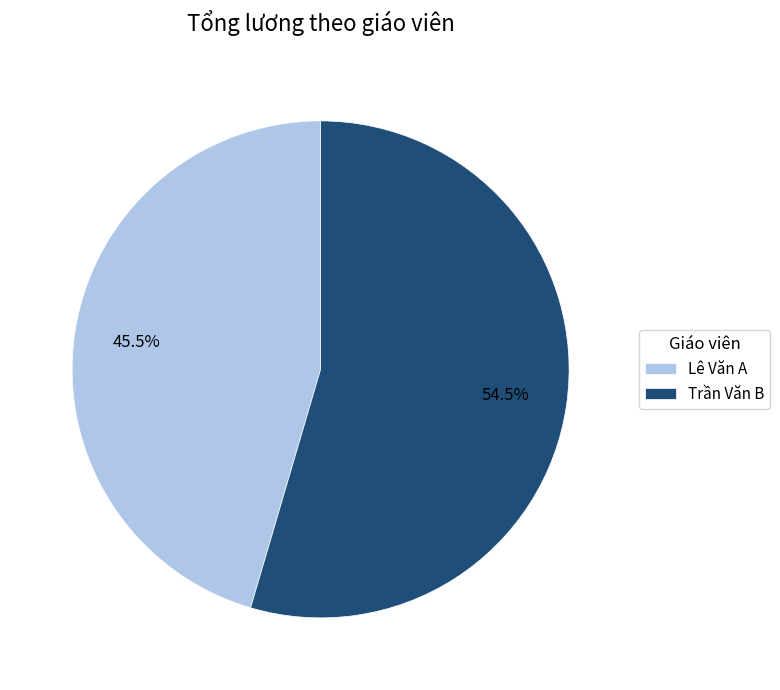

Which category has the smallest portion of the pie?

Lê Văn A